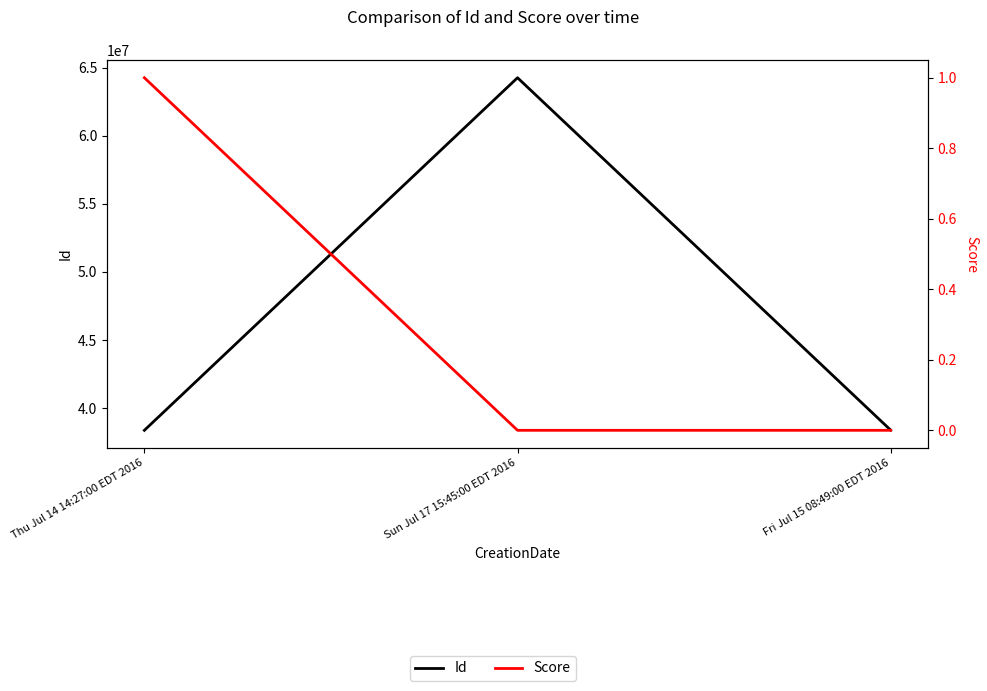

Is this an area chart (filled region under the line)?

No